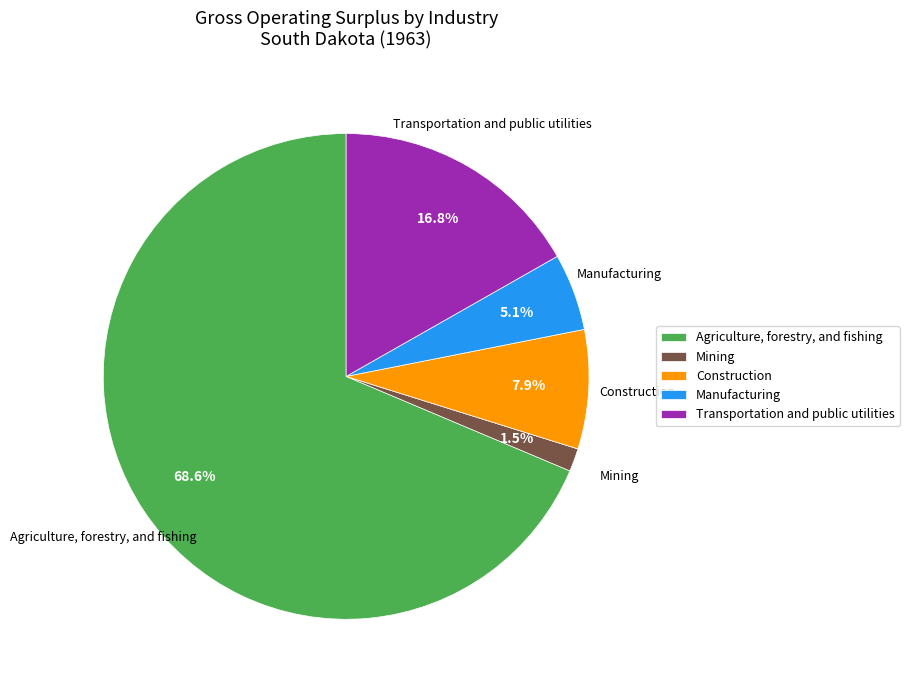

Which has a higher value, Construction or Transportation and public utilities?

Transportation and public utilities